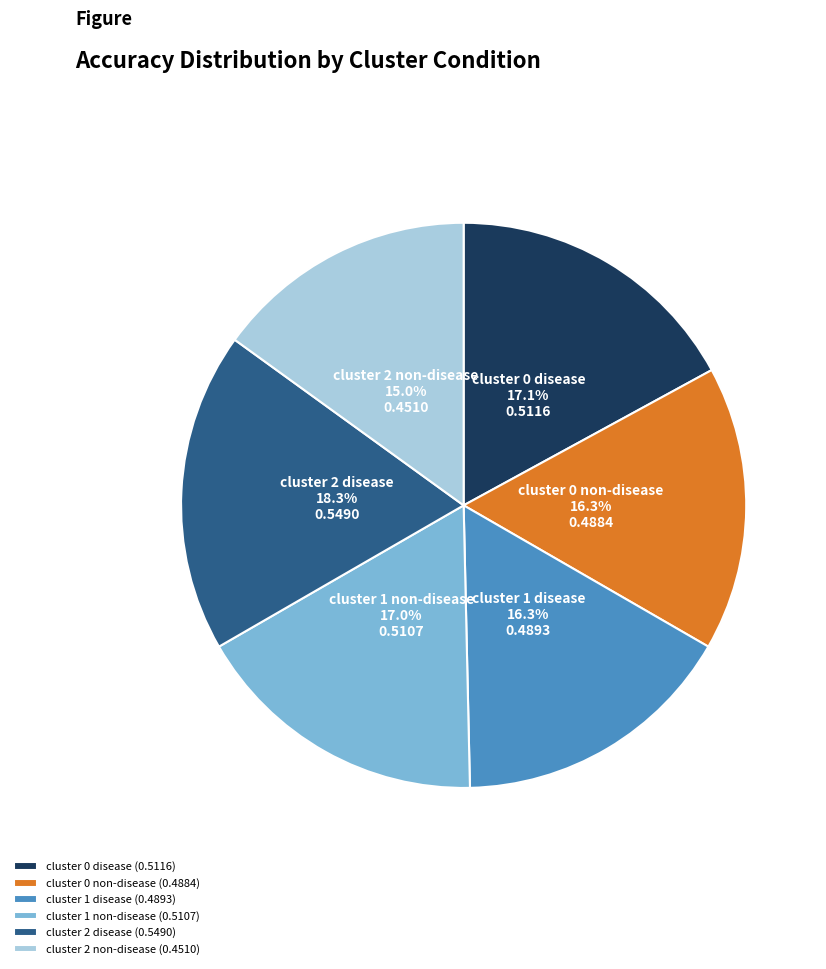

Does cluster 0 non-disease represent more than half of the total?

No